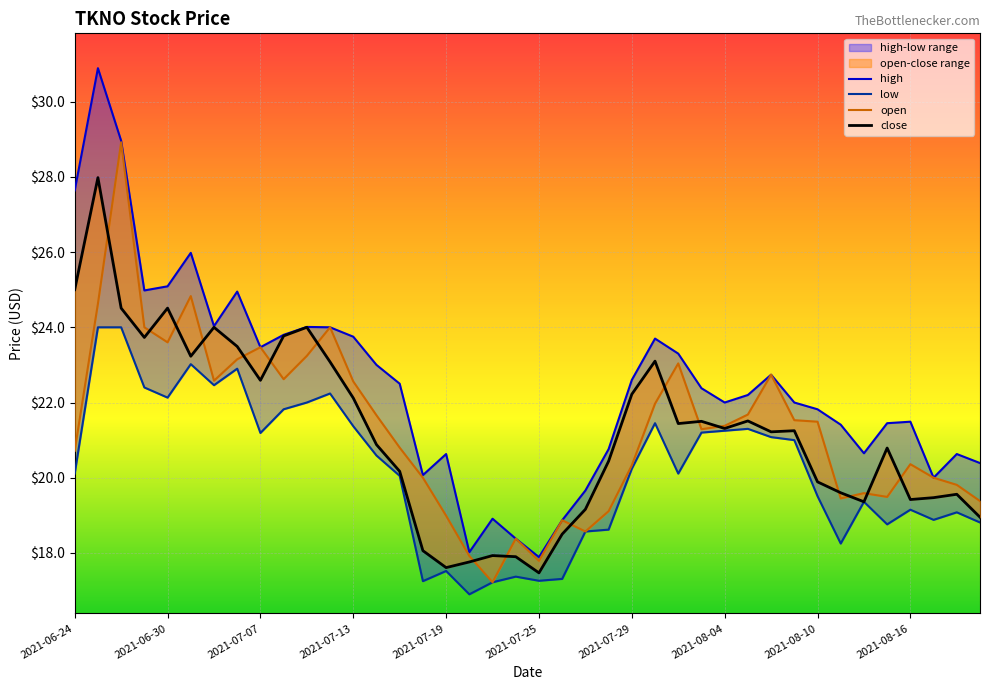

At which category is the sum across all series the highest?

2021-06-27